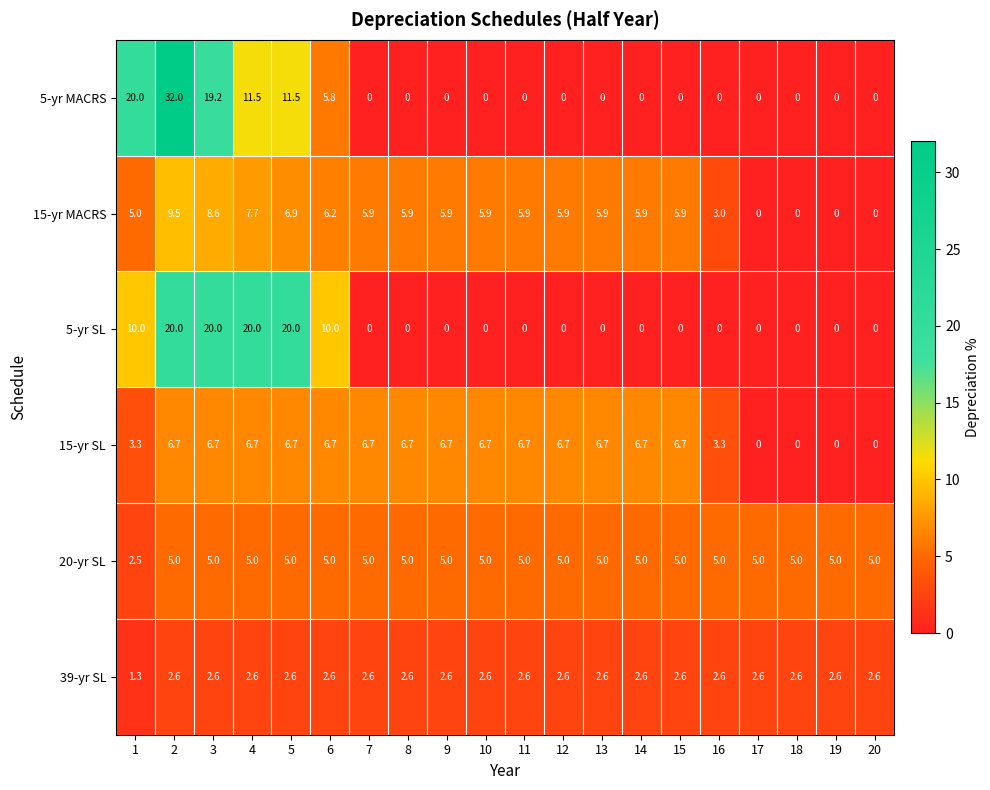

Which series has the widest spread of values?

5-yr MACRS